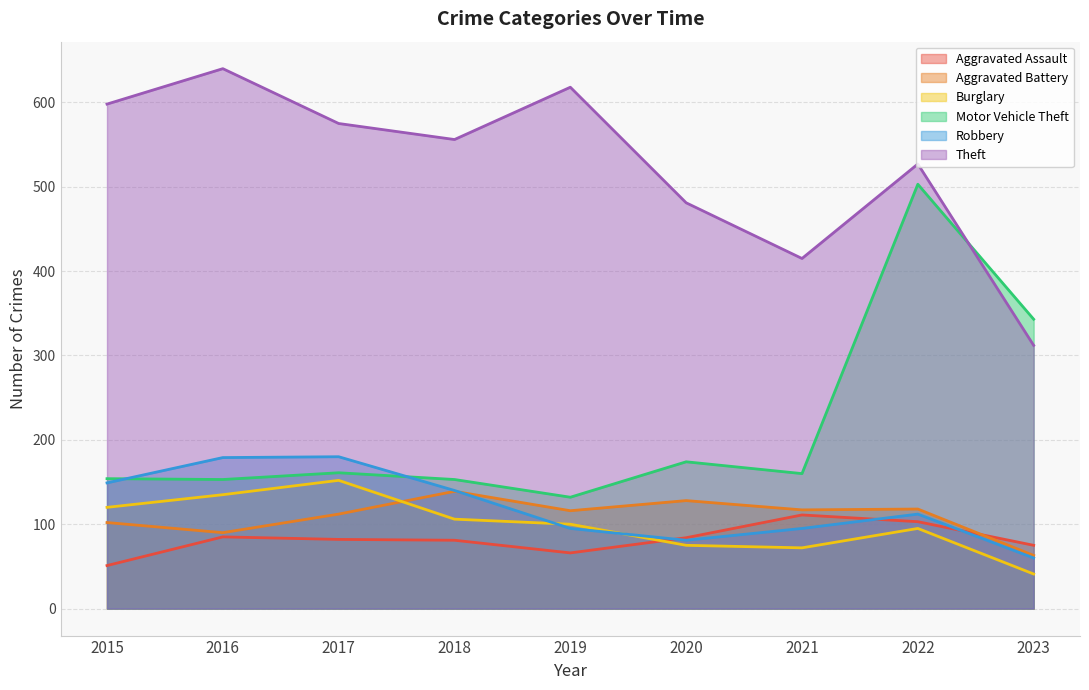

What is the value of the Robbery point at the 2nd from the left?

179